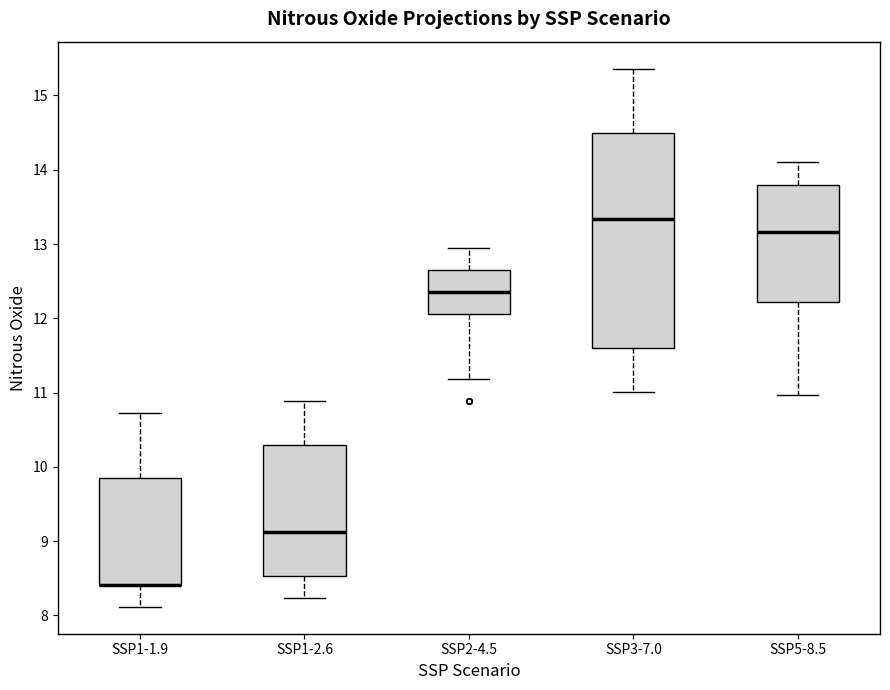

Reading left to right, read every box against the y-axis: the position of its median line, the range the box covers, and the ends of its whiskers. The values are not printed on the chart, so give them approximately, as read against the axis.

SSP1-1.9: median 8.4 (drawn on the box's lower edge), box 8.4 to 9.9, whiskers 8.1 to 10.7
SSP1-2.6: median 9.1, box 8.5 to 10.3, whiskers 8.2 to 10.9
SSP2-4.5: median 12.4, box 12.1 to 12.6, whiskers 11.2 to 12.9
SSP3-7.0: median 13.3, box 11.6 to 14.5, whiskers 11.0 to 15.4
SSP5-8.5: median 13.2, box 12.2 to 13.8, whiskers 11.0 to 14.1